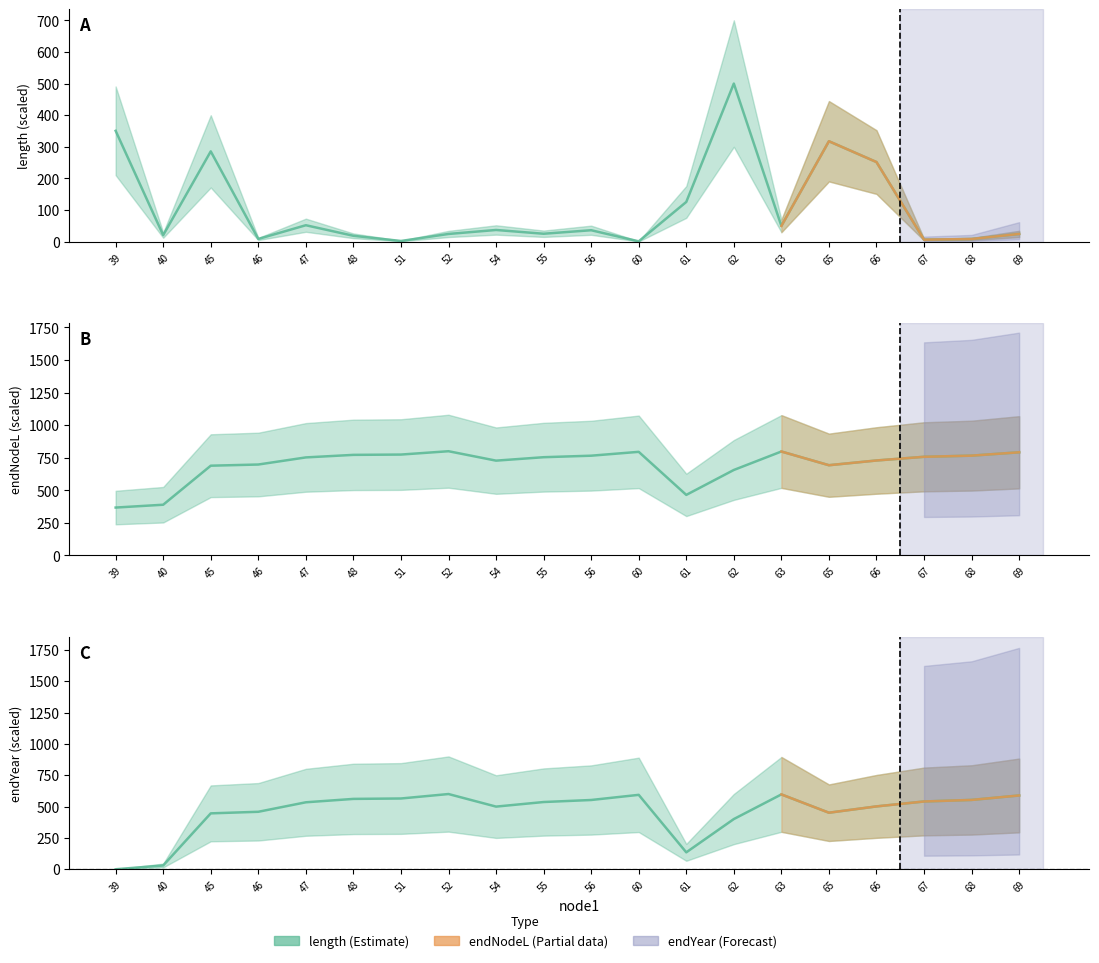

What is the maximum value shown in the chart?

600.0